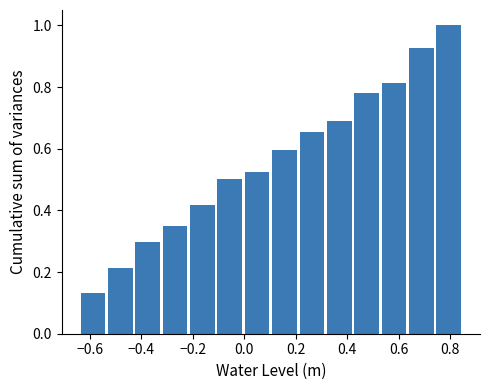

Reading left to right, list every bar in this chart as the range it spans on the x-axis followed by its height. Neither the bar edges nor the heights are printed on the chart, so give them approximately, as read against the axes.

-0.64 to -0.54: 0.14
-0.54 to -0.42: 0.22
-0.42 to -0.32: 0.30
-0.32 to -0.22: 0.36
-0.22 to -0.10: 0.42
-0.10 to 0.00: 0.50
0.00 to 0.10: 0.52
0.10 to 0.20: 0.60
0.20 to 0.32: 0.66
0.32 to 0.42: 0.68
0.42 to 0.52: 0.78
0.52 to 0.64: 0.82
0.64 to 0.74: 0.92
0.74 to 0.84: 1.00